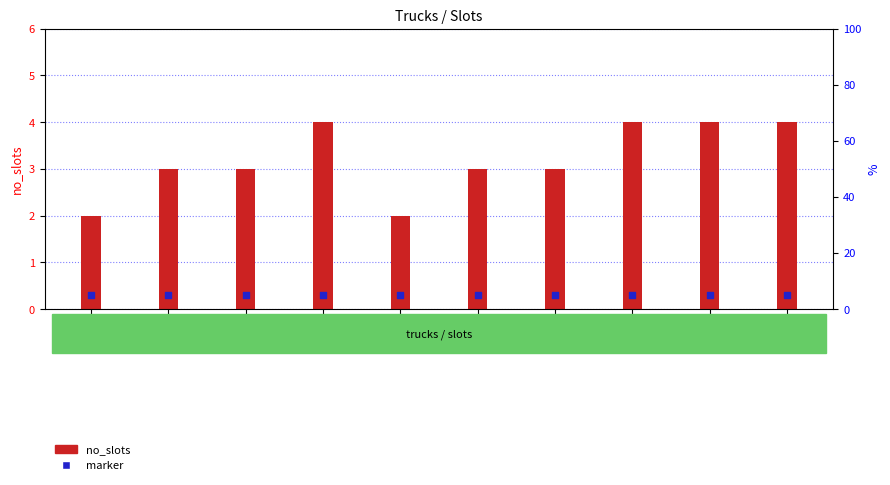

Which series has the largest total across all categories?

no_slots